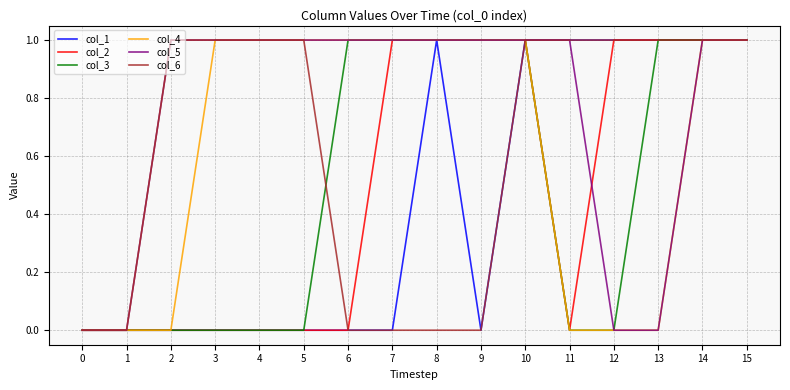

Reading left to right, extract all data points from this chart.

col_1: 0	0	0	0	0	0	0	0	1	0	1	1	1	1	1	1
col_2: 0	0	0	0	0	0	0	1	1	1	1	0	1	1	1	1
col_3: 0	0	0	0	0	0	1	1	1	1	1	0	0	1	1	1
col_4: 0	0	0	1	1	1	1	1	1	1	1	0	0	0	1	1
col_5: 0	0	1	1	1	1	1	1	1	1	1	1	0	0	1	1
col_6: 0	0	1	1	1	1	0	0	0	0	1	1	1	1	1	1